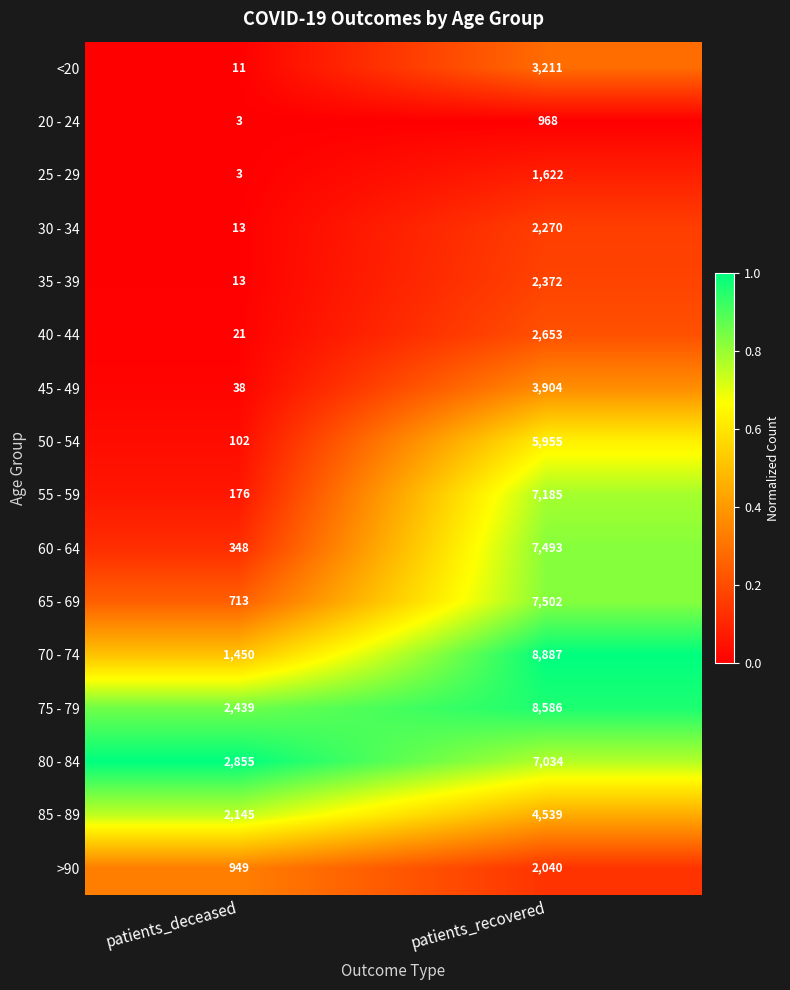

Rank the series by their maximum value, from highest to lowest.

70 - 74, 75 - 79, 65 - 69, 60 - 64, 55 - 59, 80 - 84, 50 - 54, 85 - 89, 45 - 49, <20, 40 - 44, 35 - 39, 30 - 34, >90, 25 - 29, 20 - 24